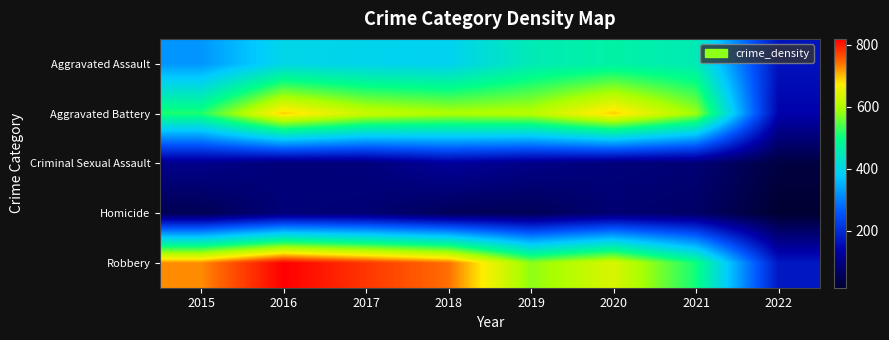

Reading left to right, list all the values displayed in this chart.

Aggravated Assault: 2015=323	2016=402	2017=396	2018=392	2019=452	2020=468	2021=452	2022=163
Aggravated Battery: 2015=515	2016=691	2017=623	2018=600	2019=608	2020=691	2021=587	2022=139
Criminal Sexual Assault: 2015=105	2016=87	2017=90	2018=122	2019=102	2020=88	2021=84	2022=32
Homicide: 2015=50	2016=87	2017=82	2018=56	2019=53	2020=81	2021=69	2022=16
Robbery: 2015=726	2016=819	2017=780	2018=741	2019=577	2020=639	2021=506	2022=171